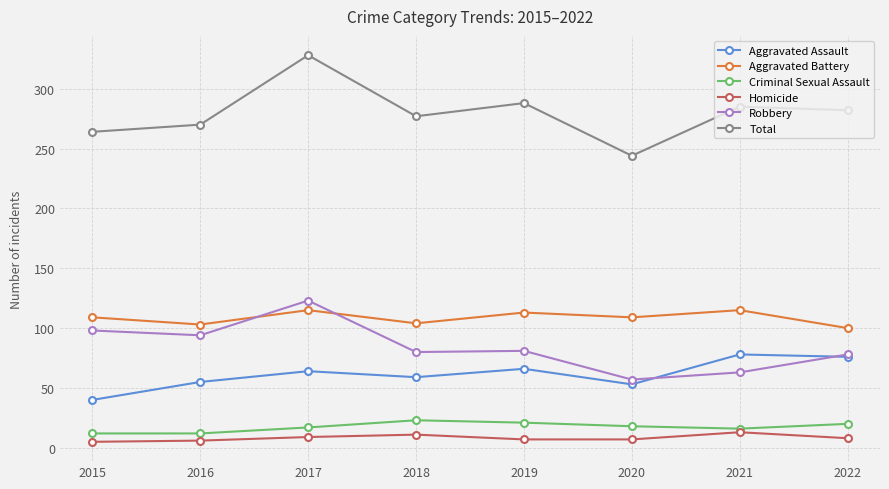

What is the value of the Aggravated Battery point at the 1st from the left?

109